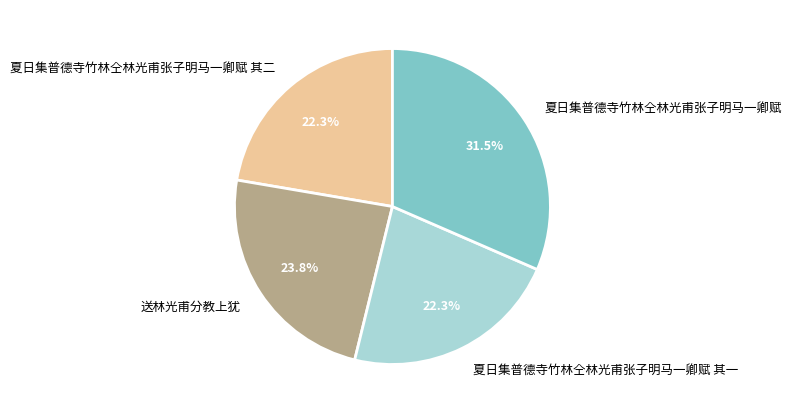

To the nearest percent, what is the difference between the 夏日集普德寺竹林仝林光甫张子明马一卿赋 and 夏日集普德寺竹林仝林光甫张子明马一卿赋 其一 slice percentages?

9%